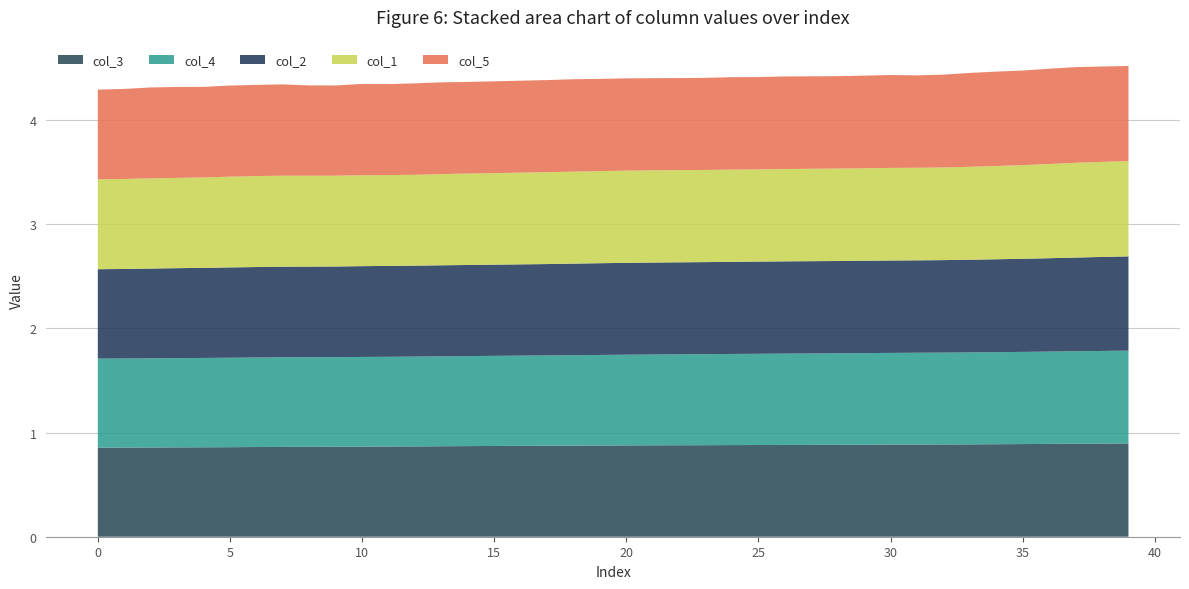

Reading right to left, extract all data points from this chart.

col_3: 39=0.9	38=0.9	37=0.9	36=0.9	35=0.9	34=0.9	33=0.9	32=0.9	31=0.9	30=0.9	29=0.9	28=0.9	27=0.9	26=0.9	25=0.9	24=0.9	23=0.9	22=0.9	21=0.9	20=0.9	19=0.9	18=0.9	17=0.9	16=0.9	15=0.9	14=0.9	13=0.9	12=0.9	11=0.9	10=0.9	9=0.9	8=0.9	7=0.9	6=0.9	5=0.9	4=0.9	3=0.9	2=0.9	1=0.9	0=0.9
col_4: 39=0.9	38=0.9	37=0.9	36=0.9	35=0.9	34=0.9	33=0.9	32=0.9	31=0.9	30=0.9	29=0.9	28=0.9	27=0.9	26=0.9	25=0.9	24=0.9	23=0.9	22=0.9	21=0.9	20=0.9	19=0.9	18=0.9	17=0.9	16=0.9	15=0.9	14=0.9	13=0.9	12=0.9	11=0.9	10=0.9	9=0.9	8=0.9	7=0.9	6=0.9	5=0.9	4=0.9	3=0.9	2=0.9	1=0.9	0=0.9
col_2: 39=0.9	38=0.9	37=0.9	36=0.9	35=0.9	34=0.9	33=0.9	32=0.9	31=0.9	30=0.9	29=0.9	28=0.9	27=0.9	26=0.9	25=0.9	24=0.9	23=0.9	22=0.9	21=0.9	20=0.9	19=0.9	18=0.9	17=0.9	16=0.9	15=0.9	14=0.9	13=0.9	12=0.9	11=0.9	10=0.9	9=0.9	8=0.9	7=0.9	6=0.9	5=0.9	4=0.9	3=0.9	2=0.9	1=0.9	0=0.9
col_1: 39=0.9	38=0.9	37=0.9	36=0.9	35=0.9	34=0.9	33=0.9	32=0.9	31=0.9	30=0.9	29=0.9	28=0.9	27=0.9	26=0.9	25=0.9	24=0.9	23=0.9	22=0.9	21=0.9	20=0.9	19=0.9	18=0.9	17=0.9	16=0.9	15=0.9	14=0.9	13=0.9	12=0.9	11=0.9	10=0.9	9=0.9	8=0.9	7=0.9	6=0.9	5=0.9	4=0.9	3=0.9	2=0.9	1=0.9	0=0.9
col_5: 39=0.9	38=0.9	37=0.9	36=0.9	35=0.9	34=0.9	33=0.9	32=0.9	31=0.9	30=0.9	29=0.9	28=0.9	27=0.9	26=0.9	25=0.9	24=0.9	23=0.9	22=0.9	21=0.9	20=0.9	19=0.9	18=0.9	17=0.9	16=0.9	15=0.9	14=0.9	13=0.9	12=0.9	11=0.9	10=0.9	9=0.9	8=0.9	7=0.9	6=0.9	5=0.9	4=0.9	3=0.9	2=0.9	1=0.9	0=0.9